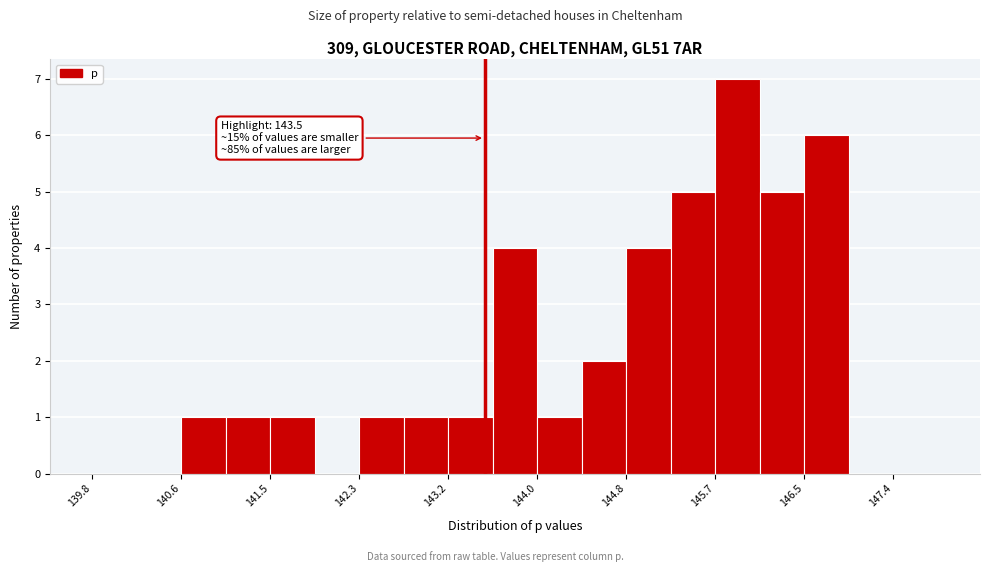

Which range on the x-axis has the tallest bar?

145.7 to 146.1